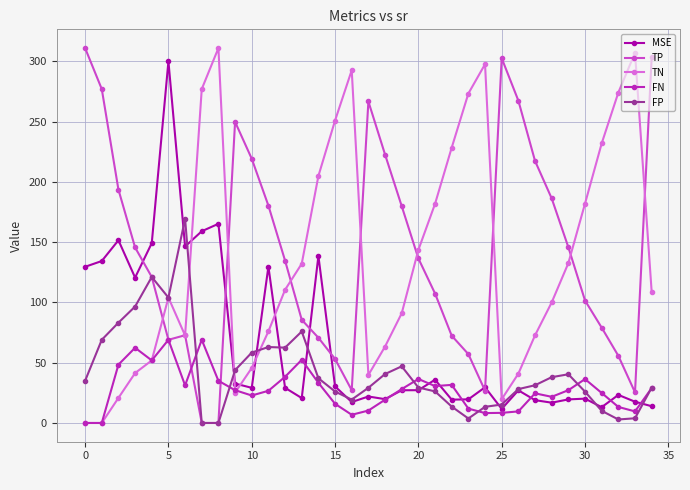

Which series ends up on top after the final intersection of MSE and TN?

TN